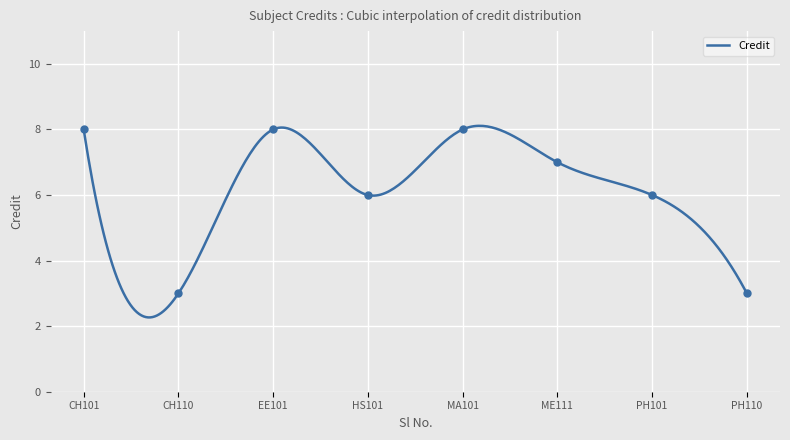

What is the minimum value for Credit?

2.3